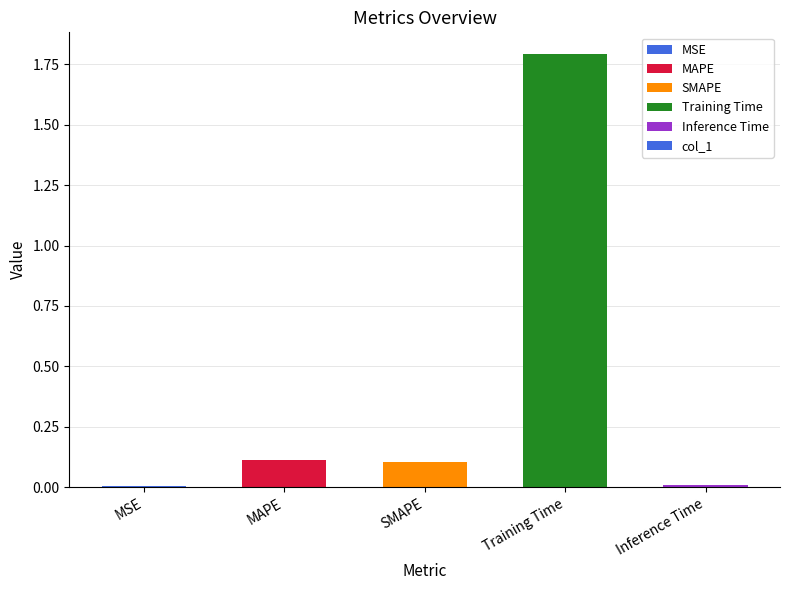

The value at MAPE is 0.2. True or false?

False